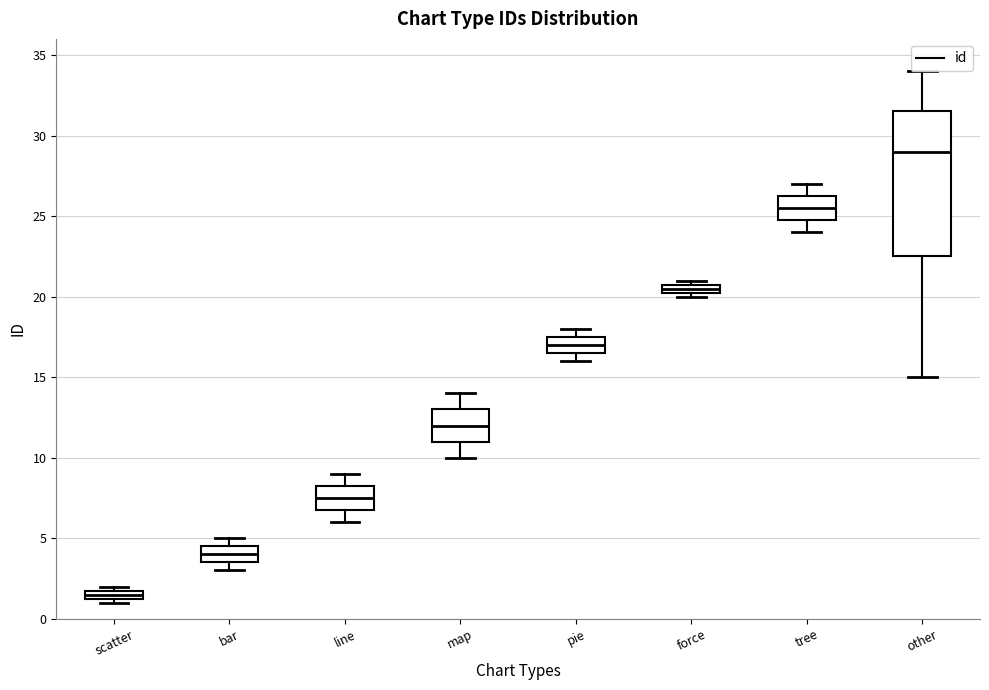

Which box has the highest median line?

other